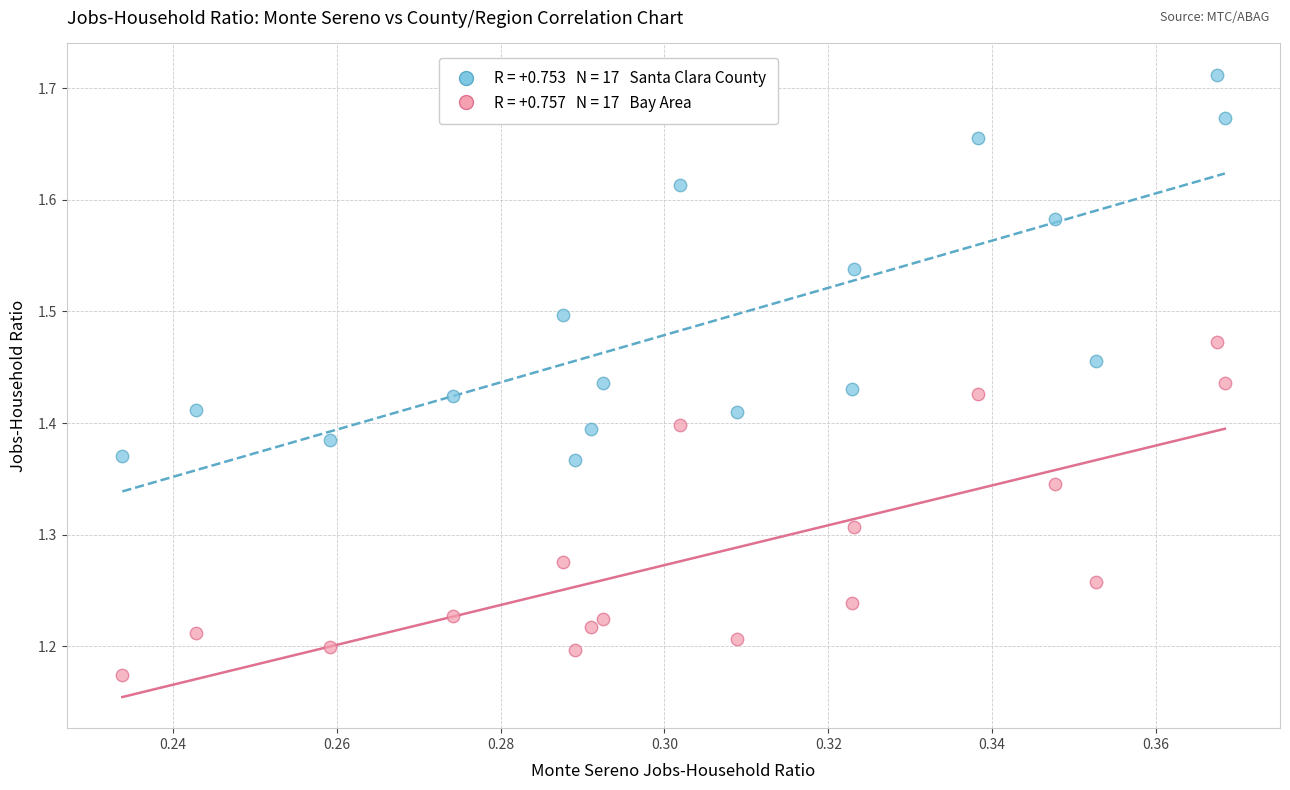

Across all data points, what is the range of Y values (max minus min)?

0.5